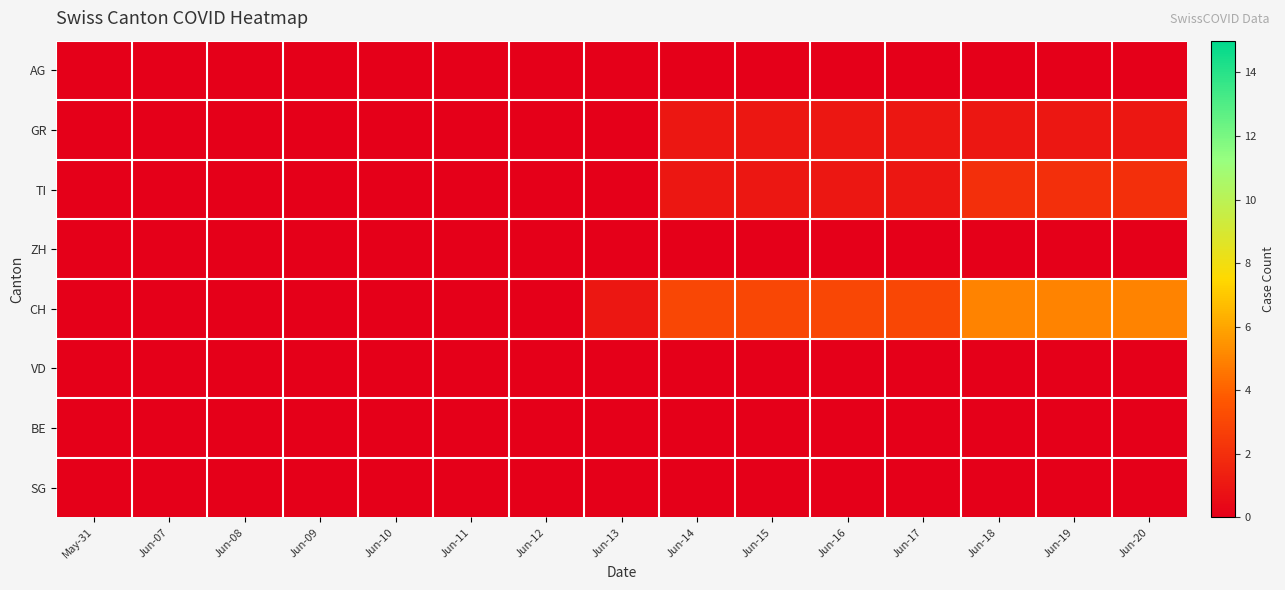

Reading left to right, extract all data points from this chart.

AG: May-31=0	Jun-07=0	Jun-08=0	Jun-09=0	Jun-10=0	Jun-11=0	Jun-12=0	Jun-13=0	Jun-14=0	Jun-15=0	Jun-16=0	Jun-17=0	Jun-18=0	Jun-19=0	Jun-20=0
GR: May-31=0	Jun-07=0	Jun-08=0	Jun-09=0	Jun-10=0	Jun-11=0	Jun-12=0	Jun-13=0	Jun-14=1	Jun-15=1	Jun-16=1	Jun-17=1	Jun-18=1	Jun-19=1	Jun-20=1
TI: May-31=0	Jun-07=0	Jun-08=0	Jun-09=0	Jun-10=0	Jun-11=0	Jun-12=0	Jun-13=0	Jun-14=1	Jun-15=1	Jun-16=1	Jun-17=1	Jun-18=2	Jun-19=2	Jun-20=2
ZH: May-31=0	Jun-07=0	Jun-08=0	Jun-09=0	Jun-10=0	Jun-11=0	Jun-12=0	Jun-13=0	Jun-14=0	Jun-15=0	Jun-16=0	Jun-17=0	Jun-18=0	Jun-19=0	Jun-20=0
CH: May-31=0	Jun-07=0	Jun-08=0	Jun-09=0	Jun-10=0	Jun-11=0	Jun-12=0	Jun-13=1	Jun-14=3	Jun-15=3	Jun-16=3	Jun-17=3	Jun-18=5	Jun-19=5	Jun-20=5
VD: May-31=0	Jun-07=0	Jun-08=0	Jun-09=0	Jun-10=0	Jun-11=0	Jun-12=0	Jun-13=0	Jun-14=0	Jun-15=0	Jun-16=0	Jun-17=0	Jun-18=0	Jun-19=0	Jun-20=0
BE: May-31=0	Jun-07=0	Jun-08=0	Jun-09=0	Jun-10=0	Jun-11=0	Jun-12=0	Jun-13=0	Jun-14=0	Jun-15=0	Jun-16=0	Jun-17=0	Jun-18=0	Jun-19=0	Jun-20=0
SG: May-31=0	Jun-07=0	Jun-08=0	Jun-09=0	Jun-10=0	Jun-11=0	Jun-12=0	Jun-13=0	Jun-14=0	Jun-15=0	Jun-16=0	Jun-17=0	Jun-18=0	Jun-19=0	Jun-20=0